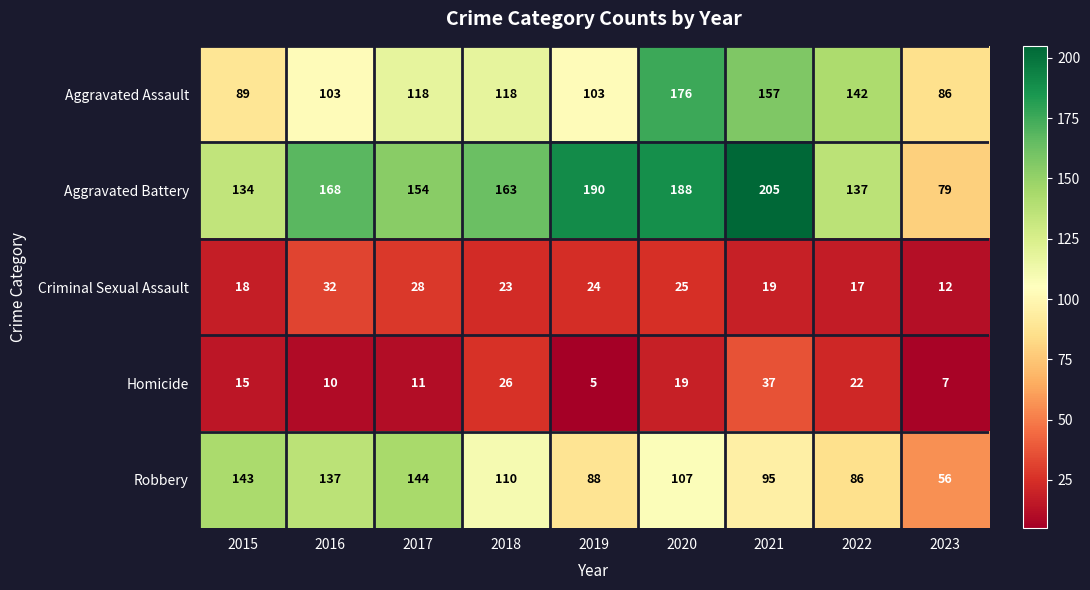

List the series in order of their peak value, highest first.

Aggravated Battery, Aggravated Assault, Robbery, Homicide, Criminal Sexual Assault